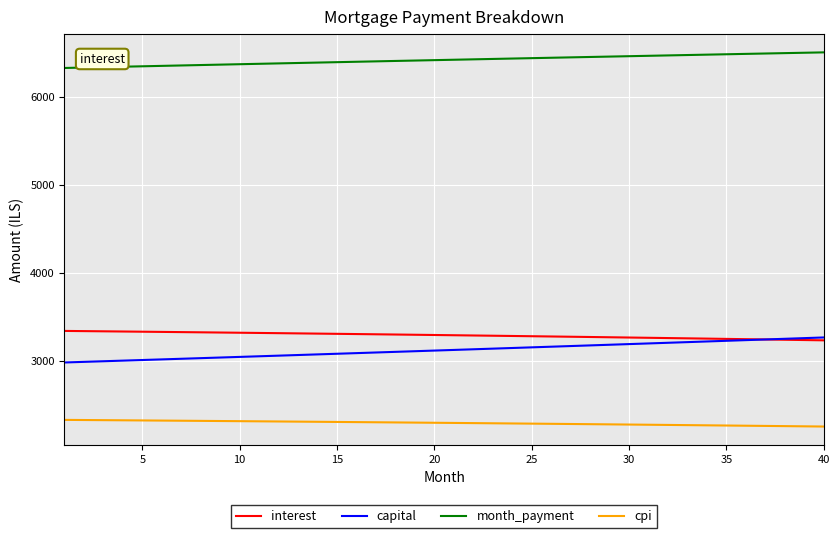

What is the lowest value of the interest series?

3234.3